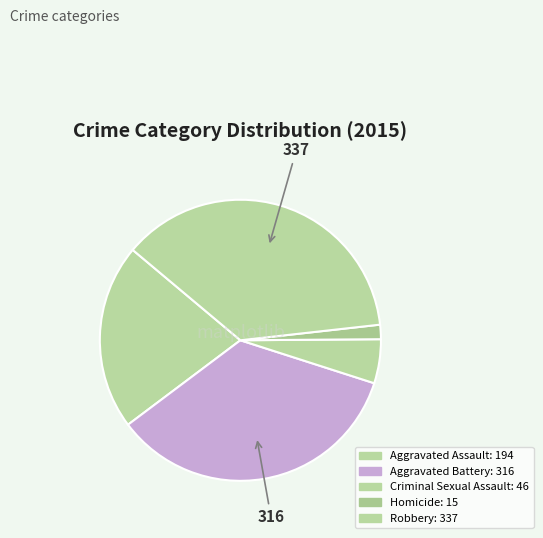

Approximately how many times larger is the value at Homicide compared to Aggravated Assault?

0.1